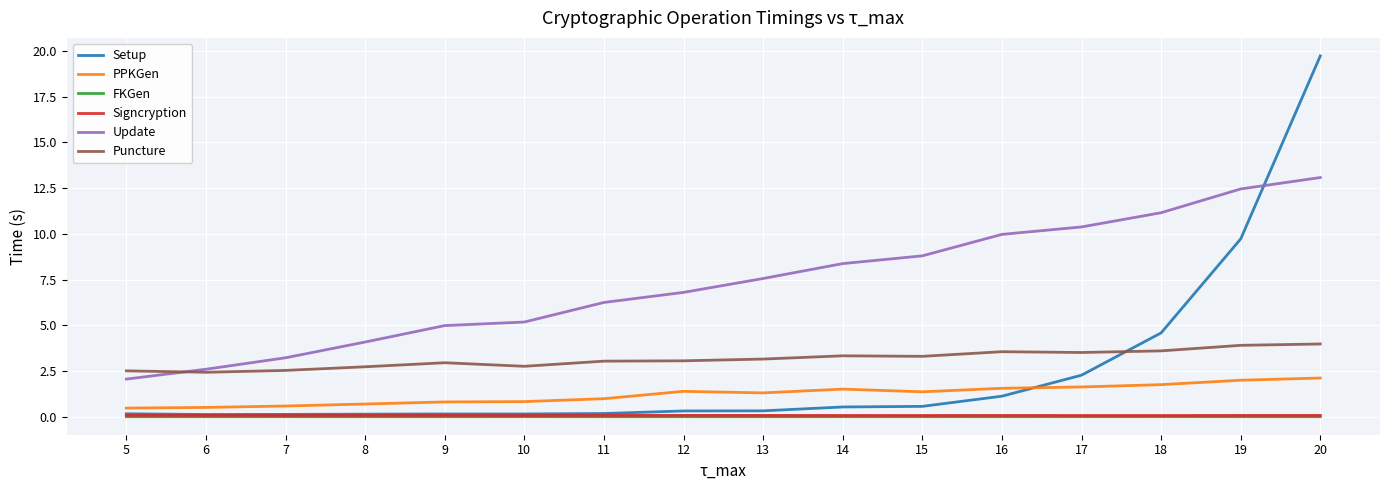

Is it true that Puncture equals 3.9 at 19?

True